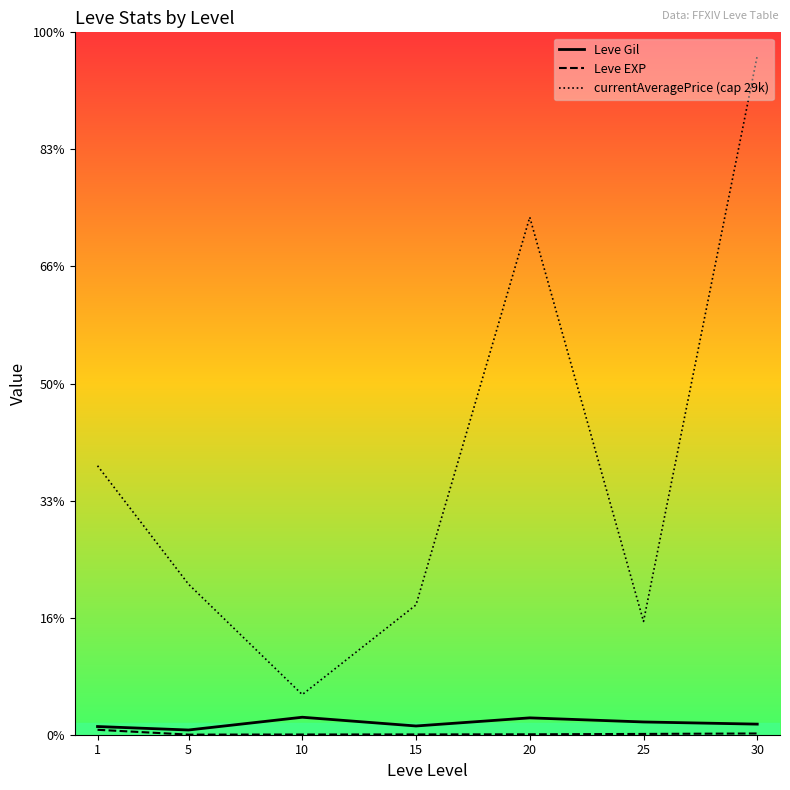

Is it true that Leve Gil equals 1219.9 at 10?

False